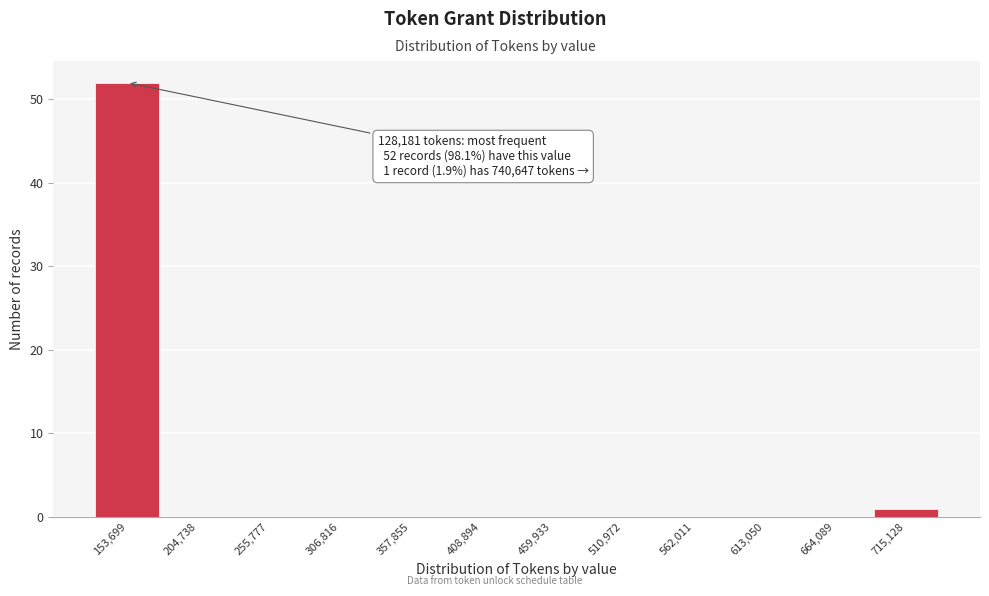

Over which range of the x-axis is the bar tallest?

130000 to 180000